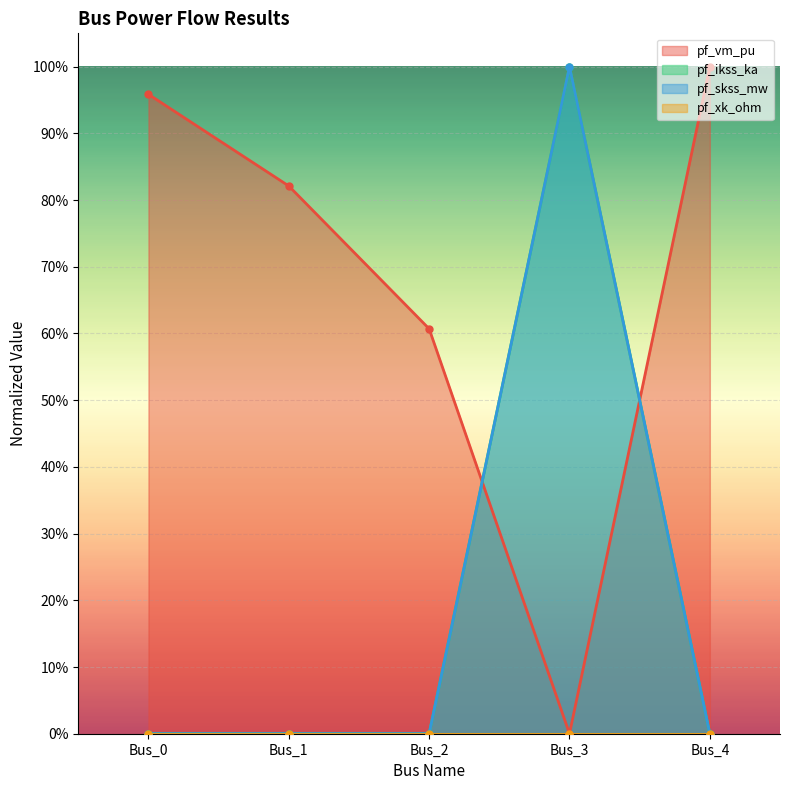

Which label corresponds to the largest value in the chart?

Bus_4